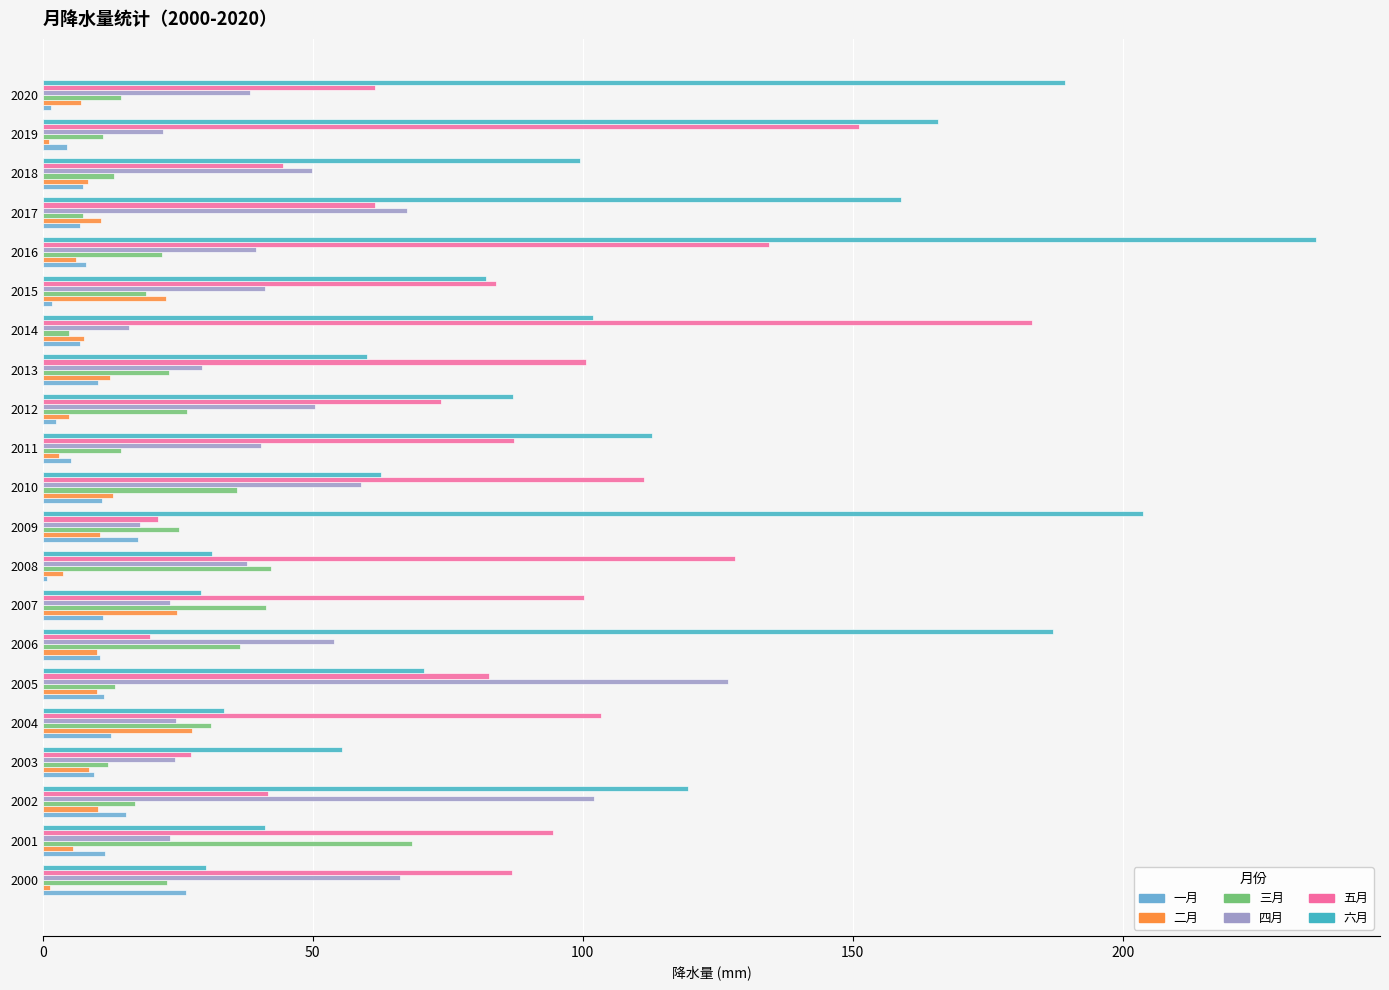

What is the greatest value displayed?

235.9